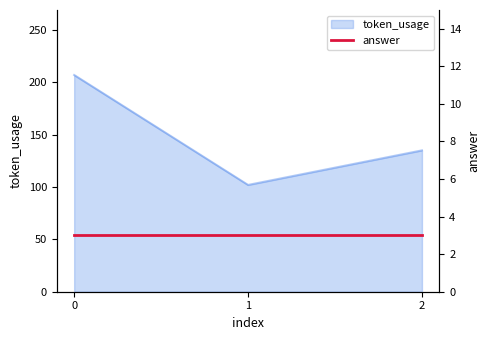

The value of token_usage at 0 is 207. True or false?

True